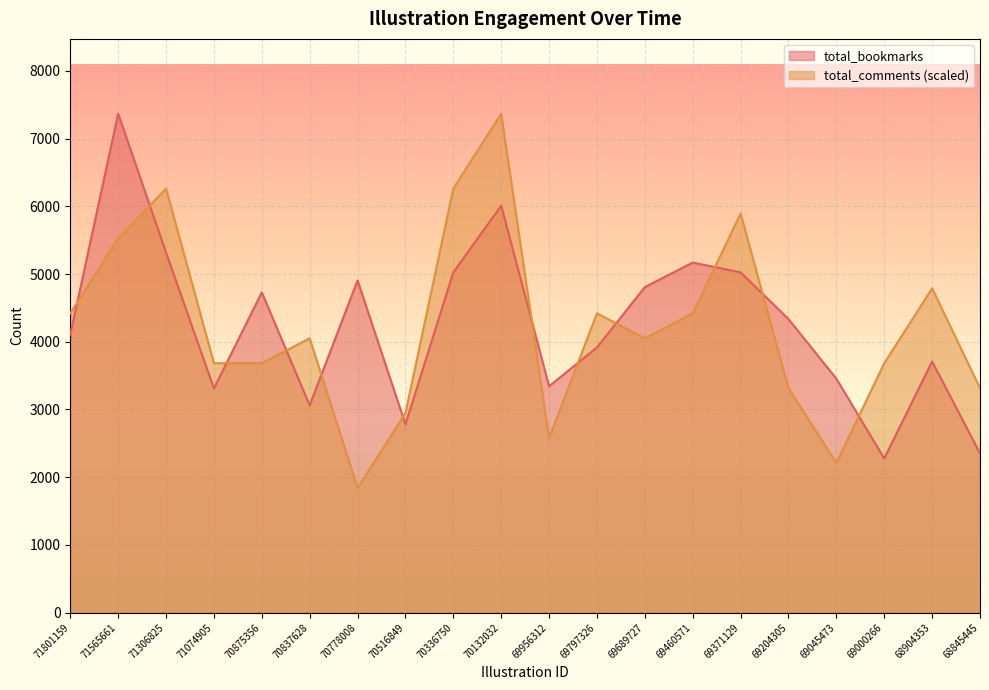

List the labels in order of total_bookmarks value, largest first.

71565661, 70132032, 71306825, 69460571, 70336750, 69371129, 70778008, 69689727, 70875356, 69204305, 71801159, 69797326, 68904353, 69045473, 69956312, 71074905, 70837628, 70516849, 68845445, 69000266